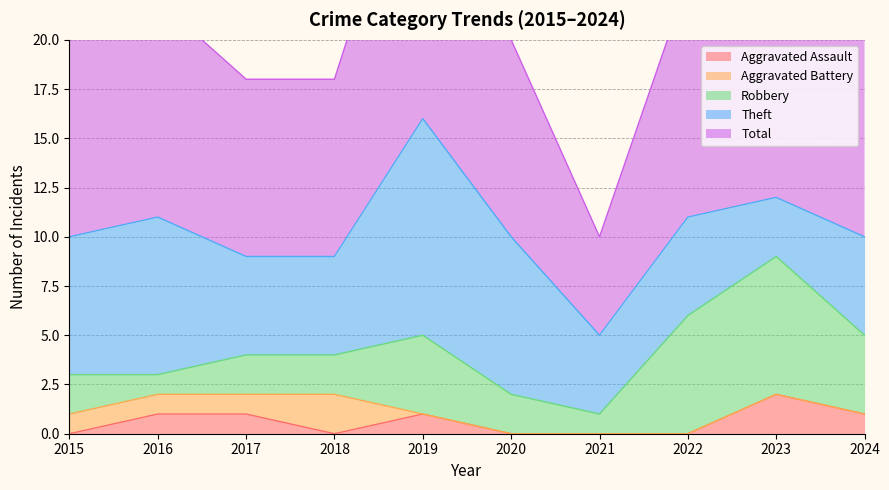

Count the number of categories in the chart.

10